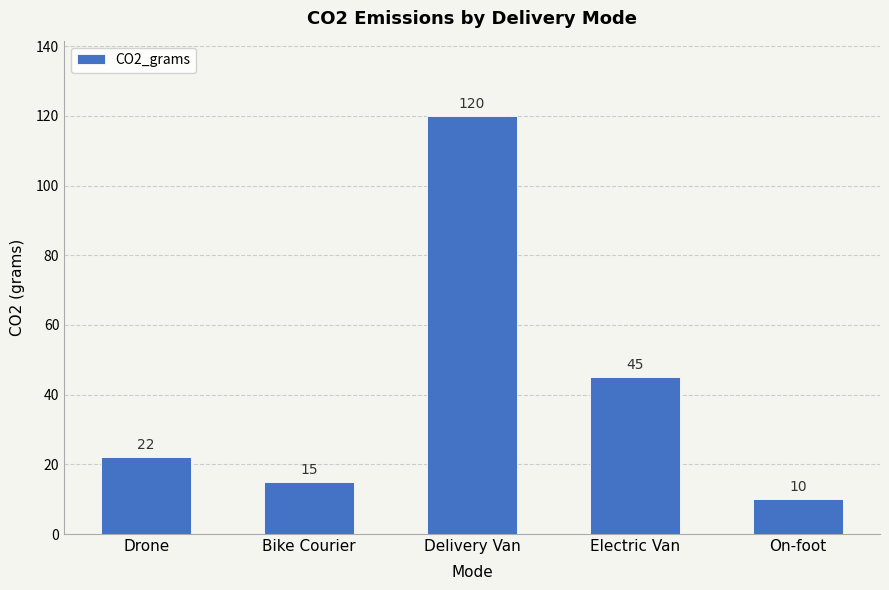

What is the label of the 5th bar from the left?

On-foot